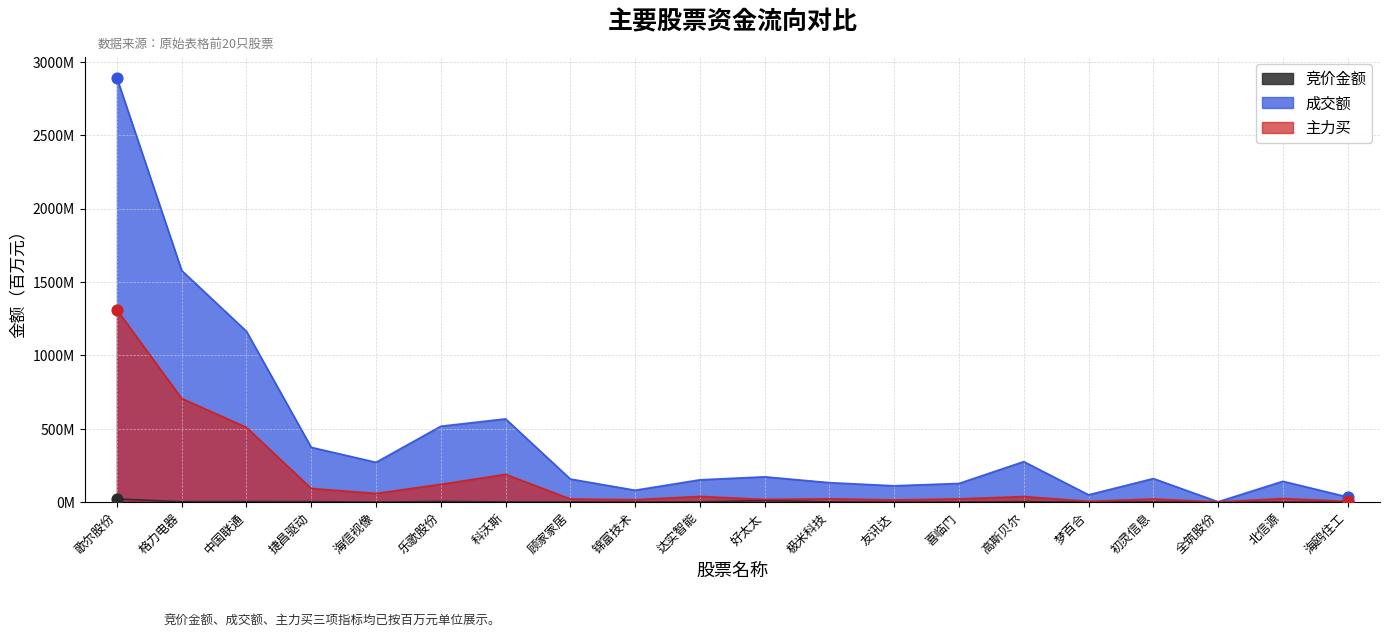

Is the value of 主力买 at 北信源 greater than the value of 成交额 at 友讯达?

No